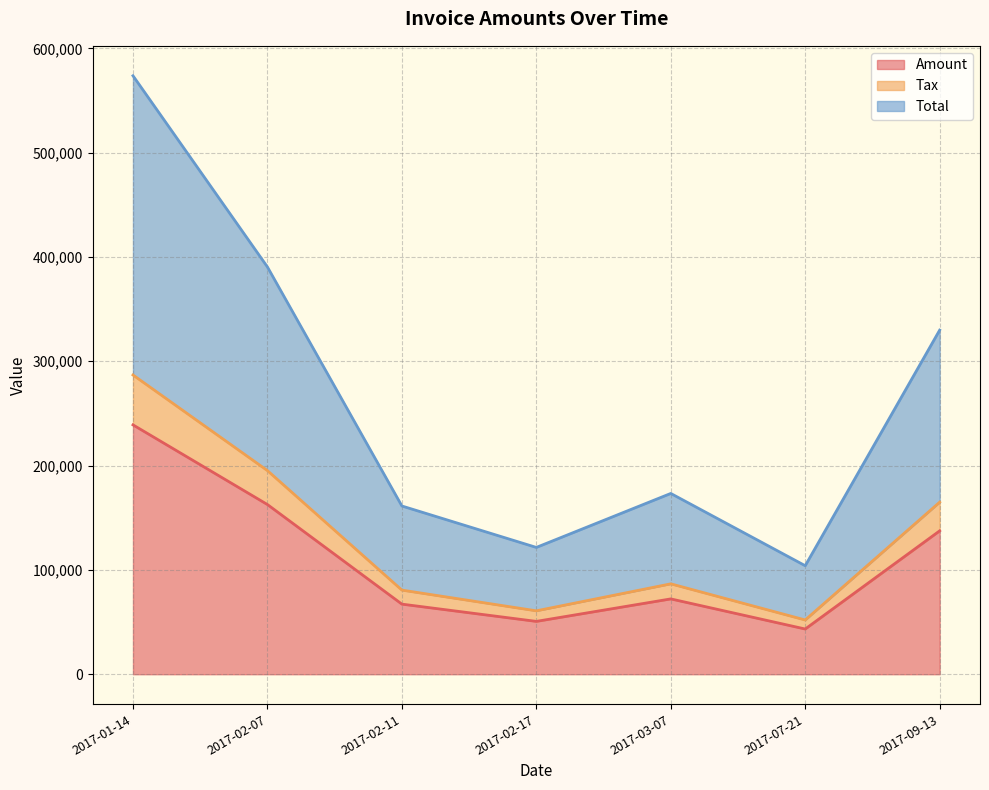

Between 2017-03-07 and 2017-02-07, which is larger?

2017-02-07